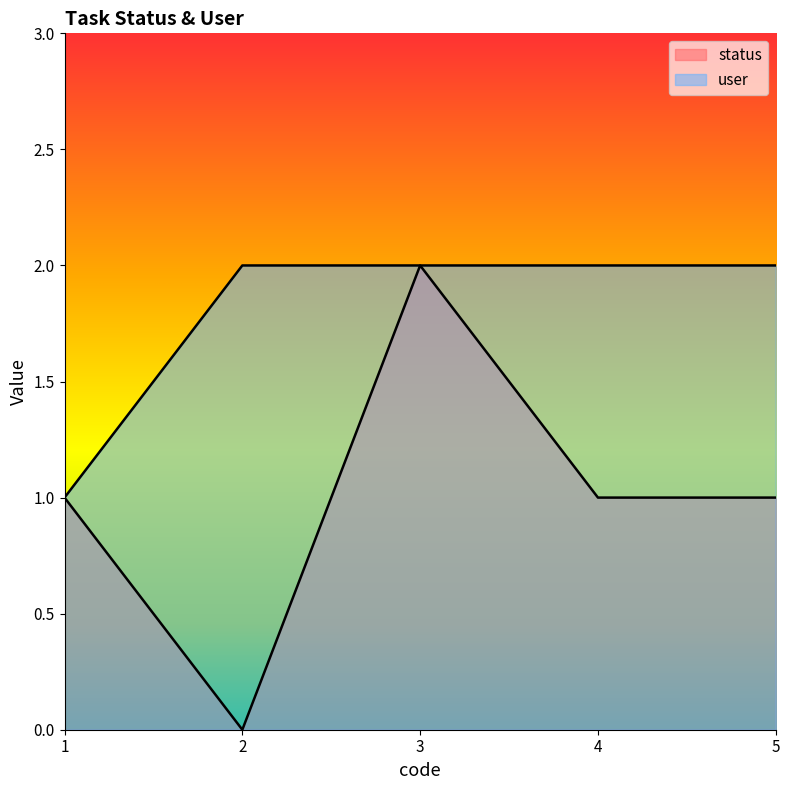

True or false: status and user cross at least once.

False